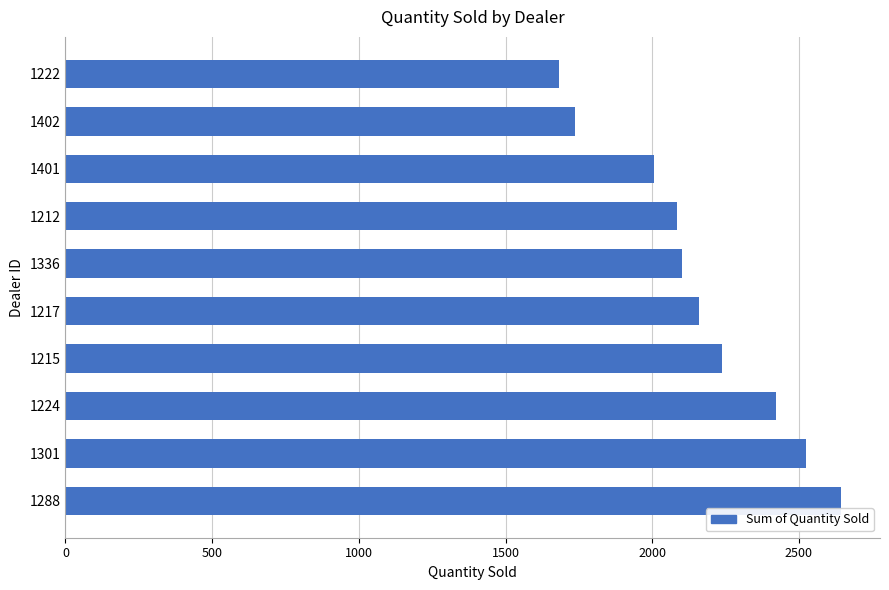

Is it true that the value at 1215 is 3954?

False